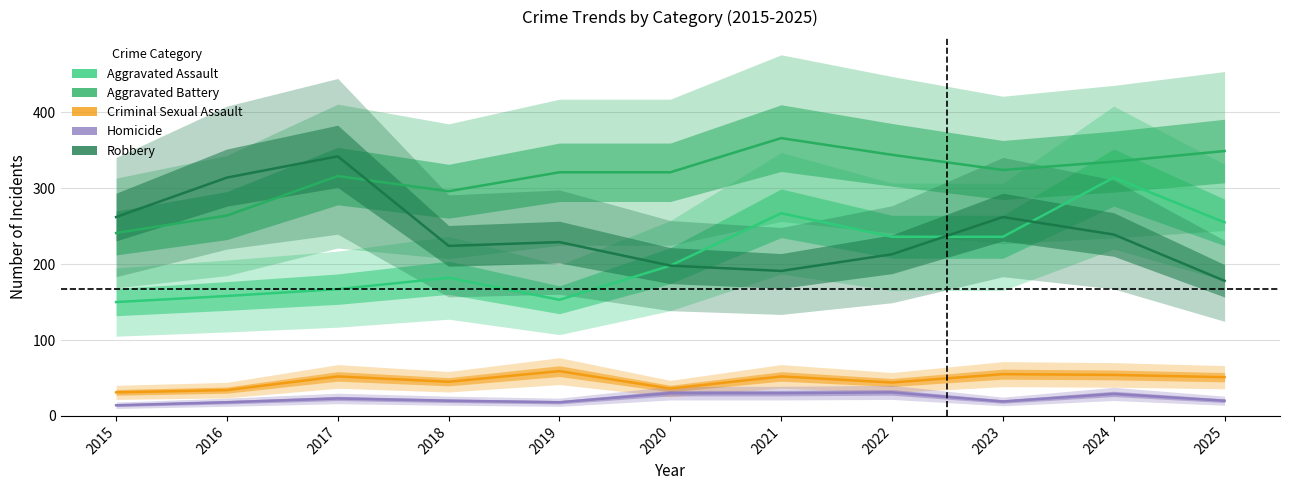

Which series has the widest spread of values?

Aggravated Assault